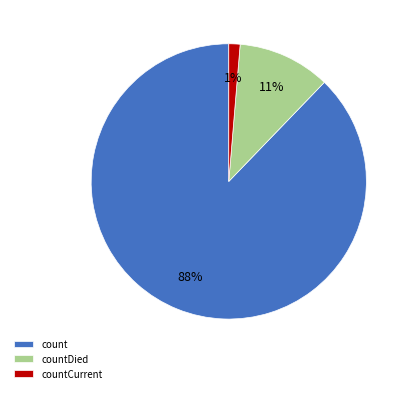

Which category has the biggest portion of the pie?

count